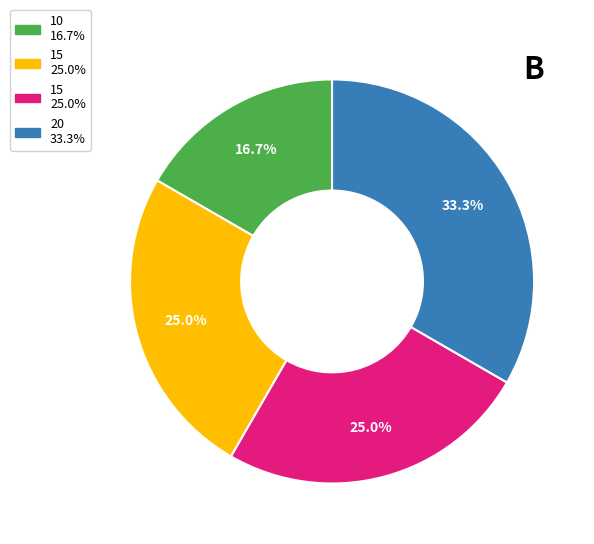

Is there a majority slice in this chart?

No